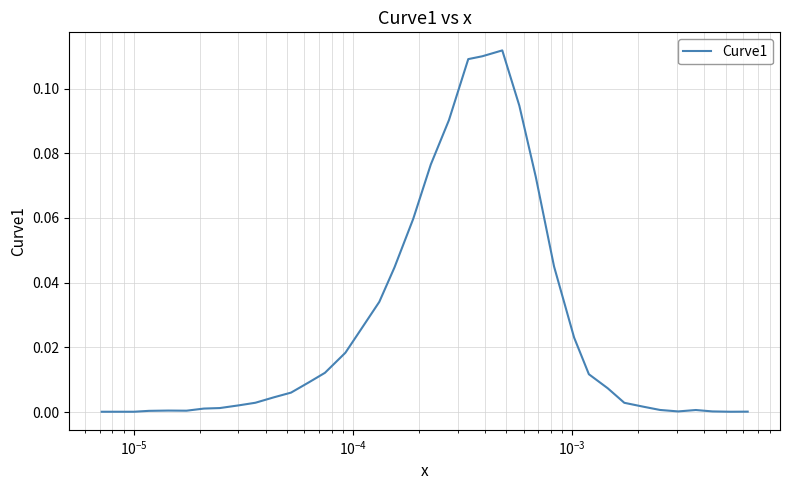

How many lines are shown in the chart?

1